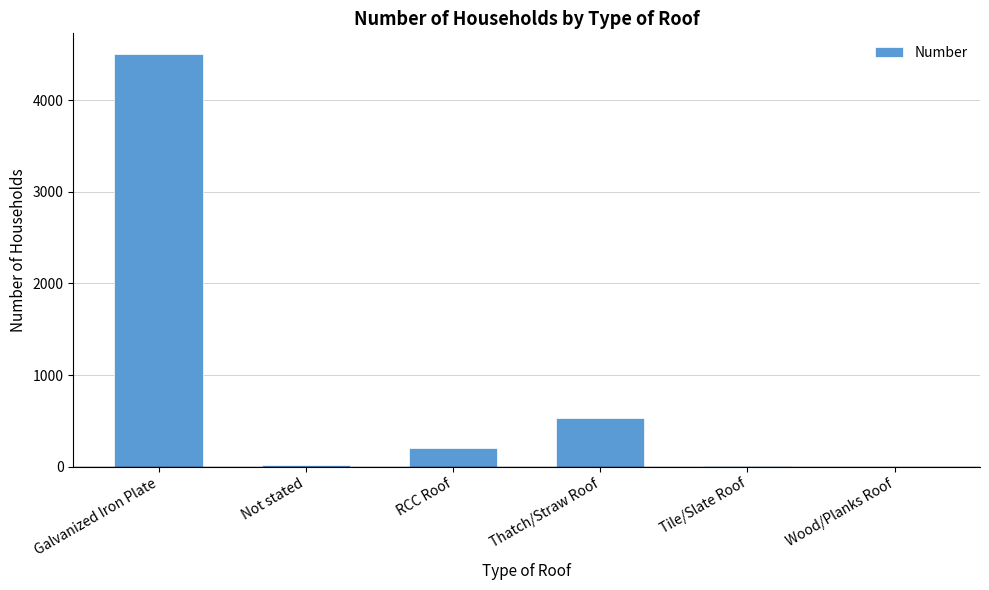

Which label corresponds to the largest value in the chart?

Galvanized Iron Plate